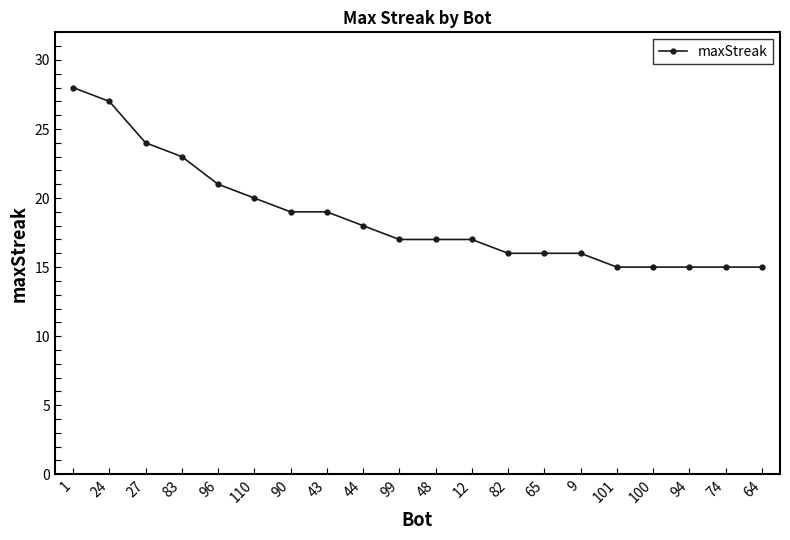

True or false: the data shows 30 at 96.

False